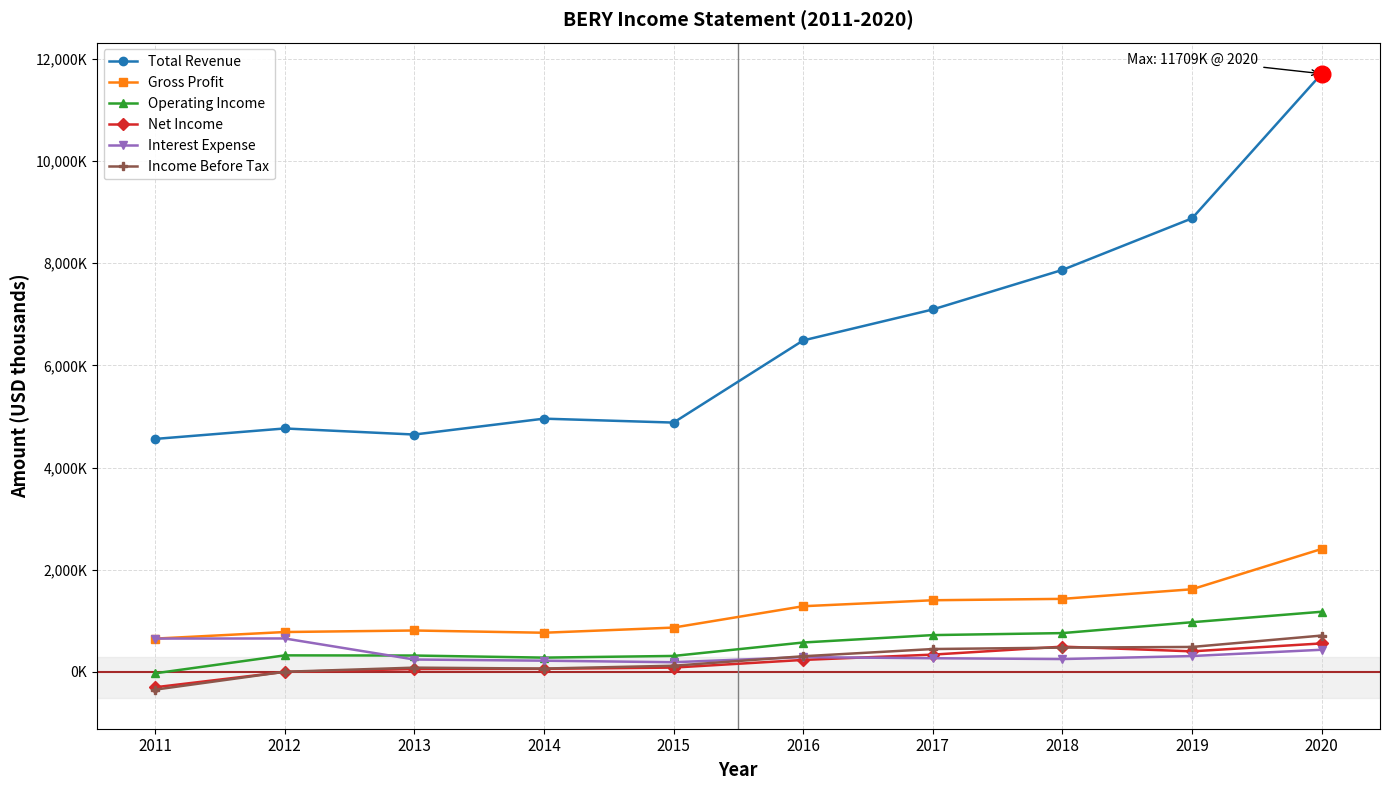

At which category does the chart reach its minimum across all series?

2011